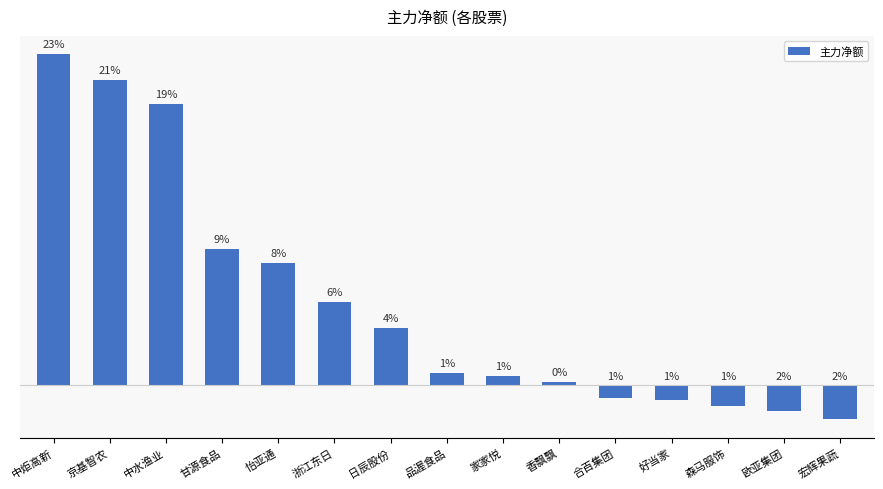

What position from the right is 欧亚集团?

2